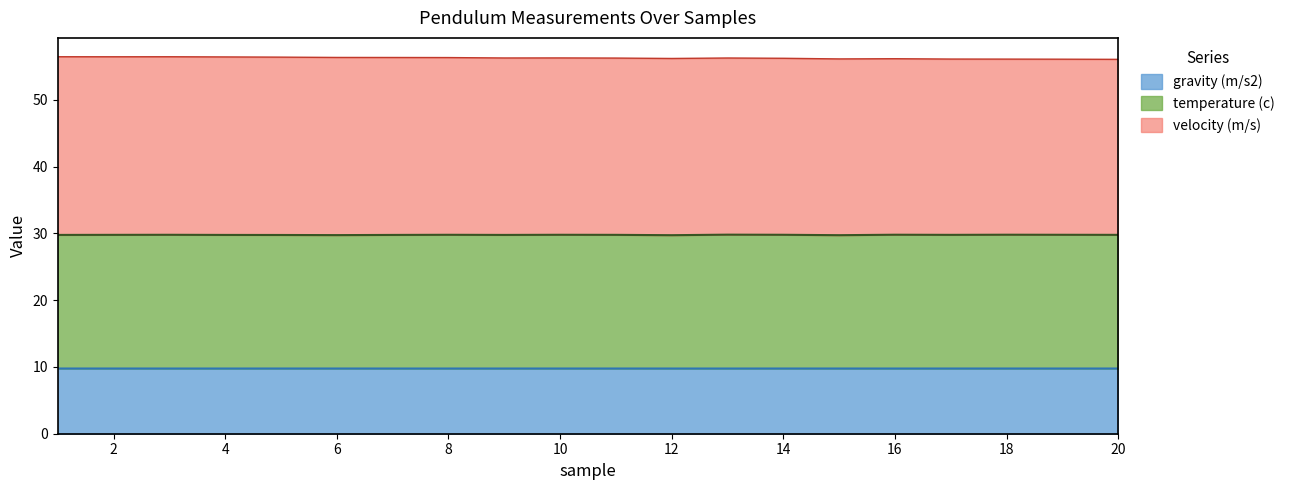

What is the smallest value displayed?

9.8